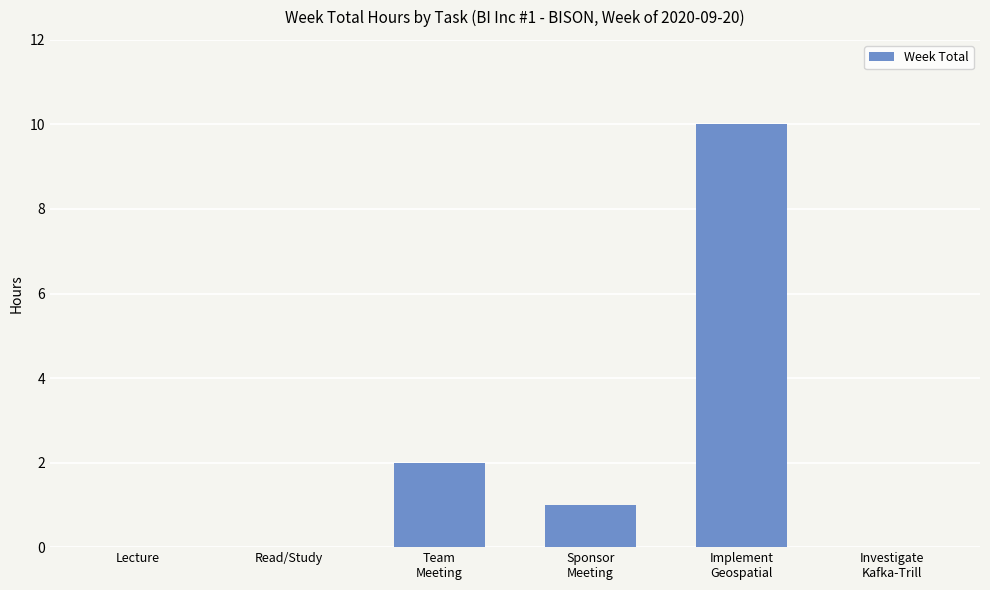

True or false: the data shows -4 at Lecture.

False